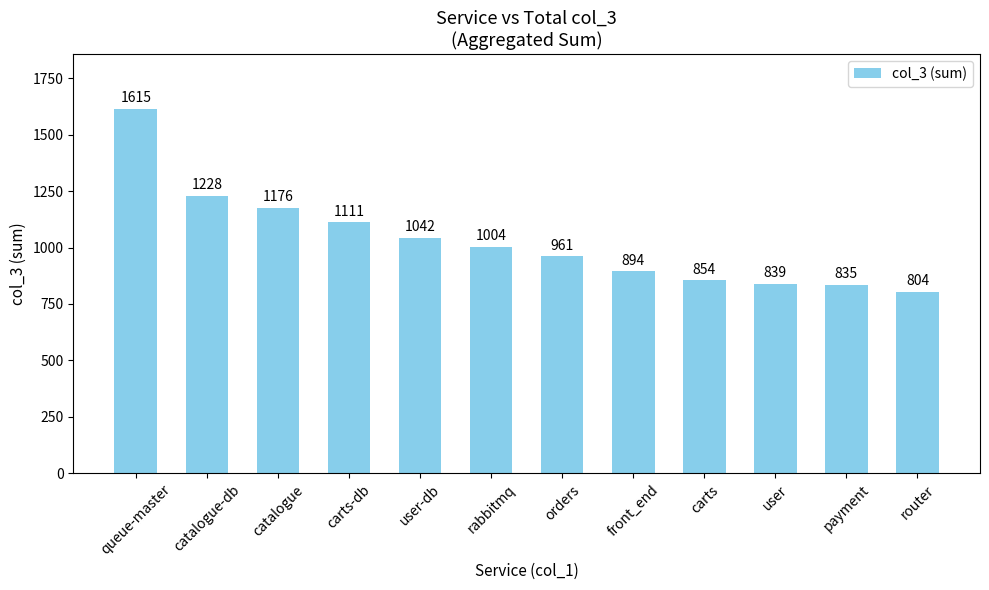

What is the change in value from orders to payment?

-126